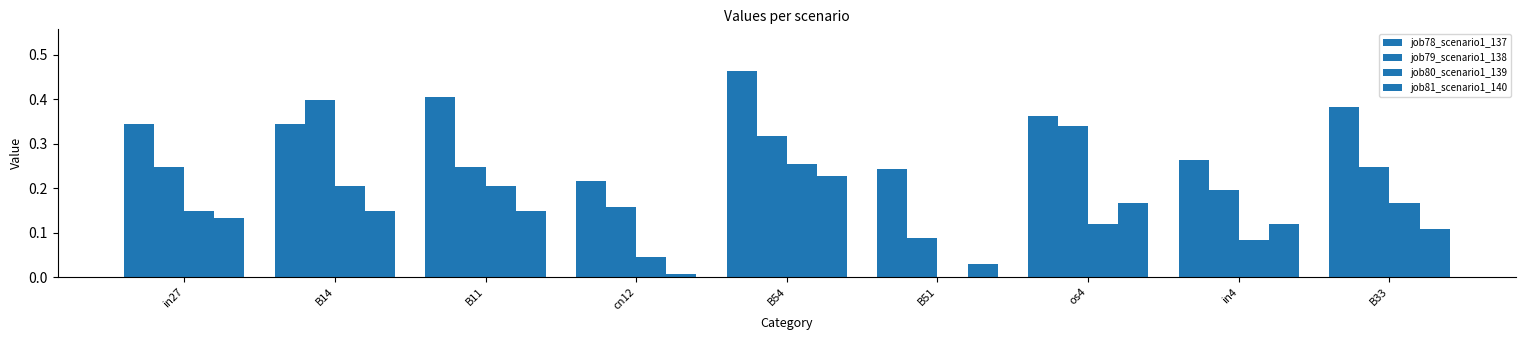

Rank the categories by job81_scenario1_140 value from highest to lowest.

B54, os4, B14, B11, in27, in4, B33, B51, cn12